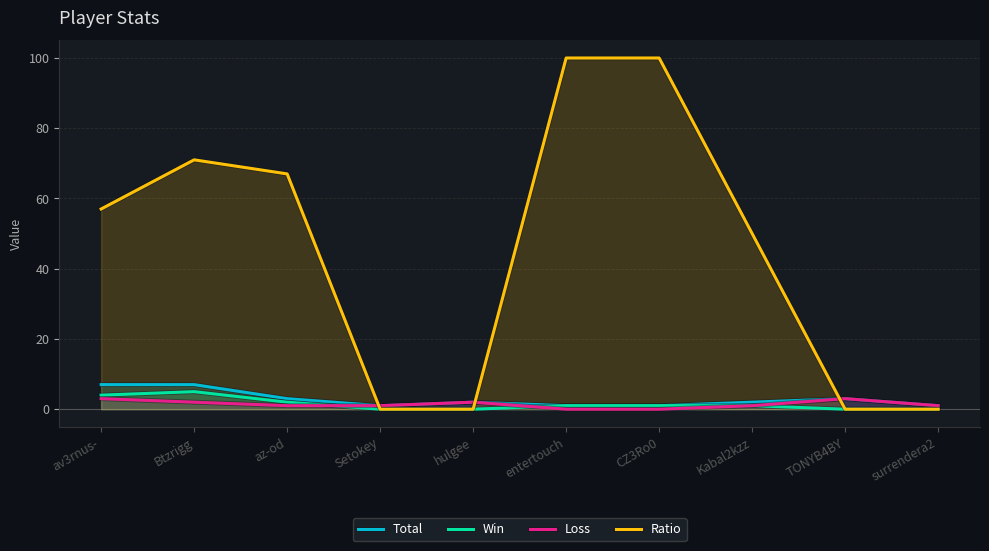

Reading left to right, what are all the values shown in this chart?

Total: 7	7	3	1	2	1	1	2	3	1
Win: 4	5	2	0	0	1	1	1	0	0
Loss: 3	2	1	1	2	0	0	1	3	1
Ratio: 57	71	67	0	0	100	100	50	0	0